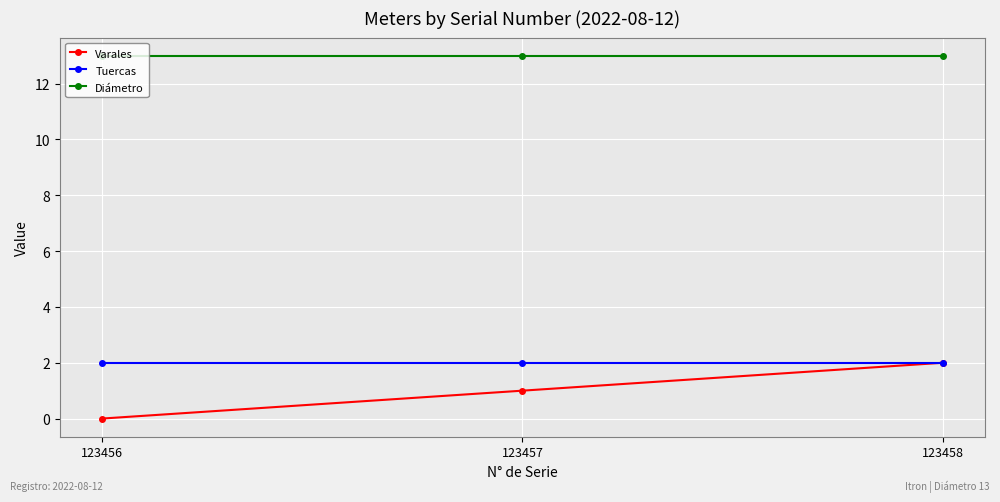

What is the value of the Diámetro point at the 3rd from the left?

13